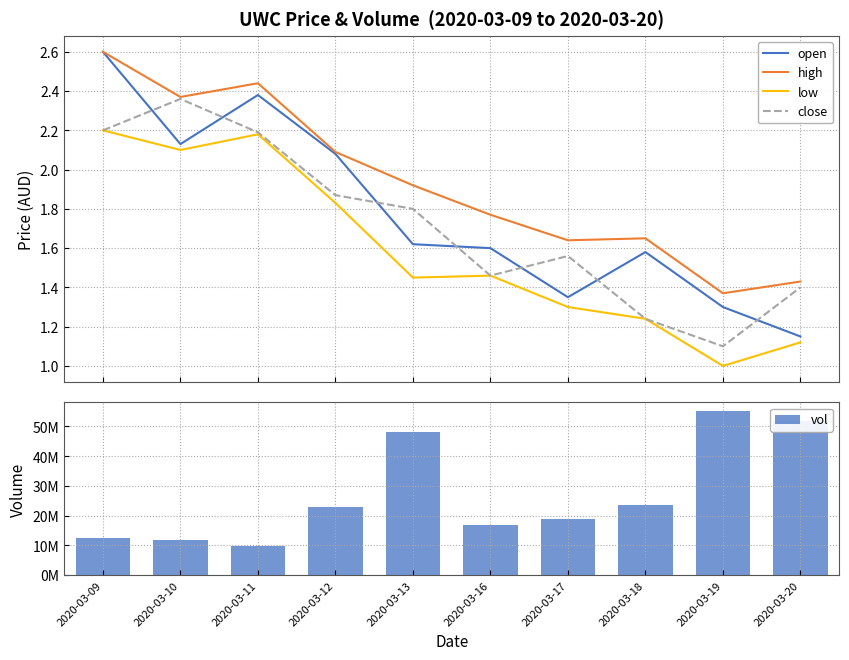

True or false: close has a value of 1.4 at 2020-03-20.

True